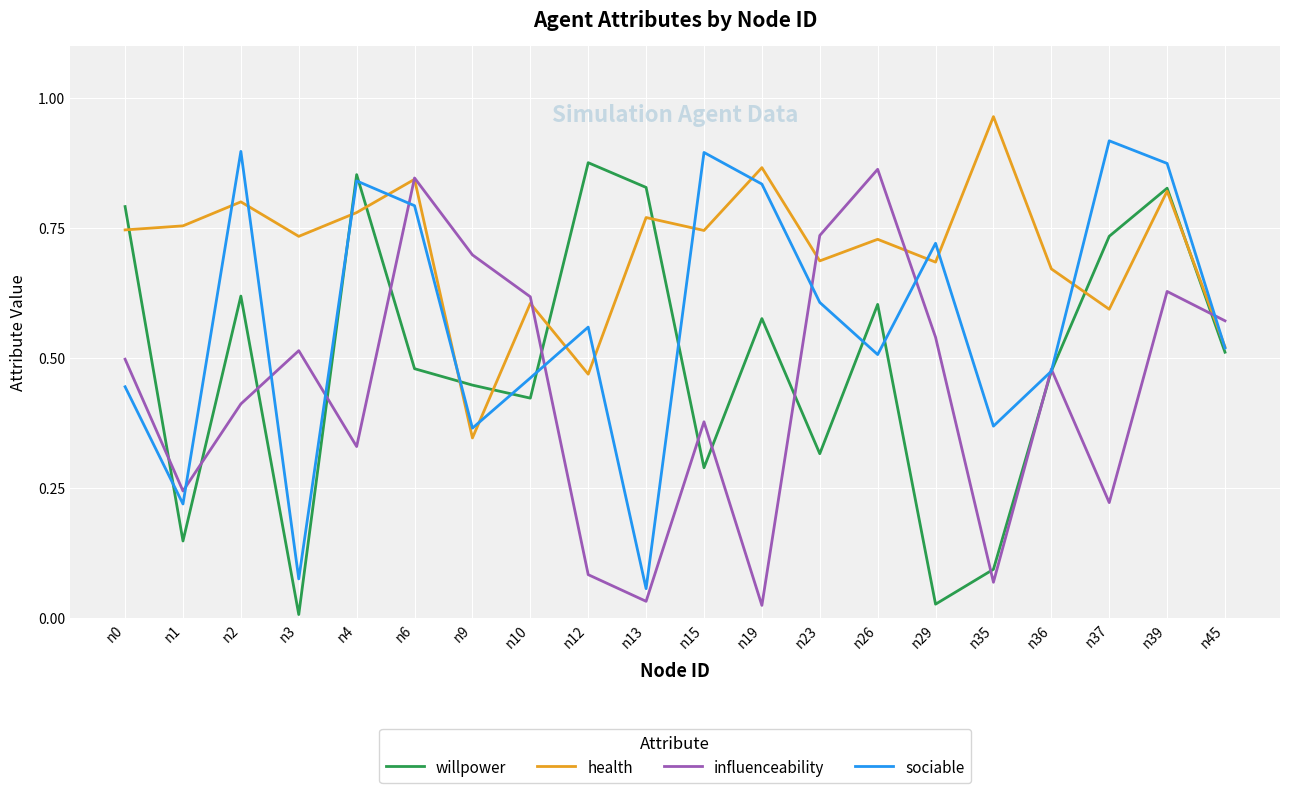

What are all the series names shown in the legend?

willpower, health, influenceability, sociable